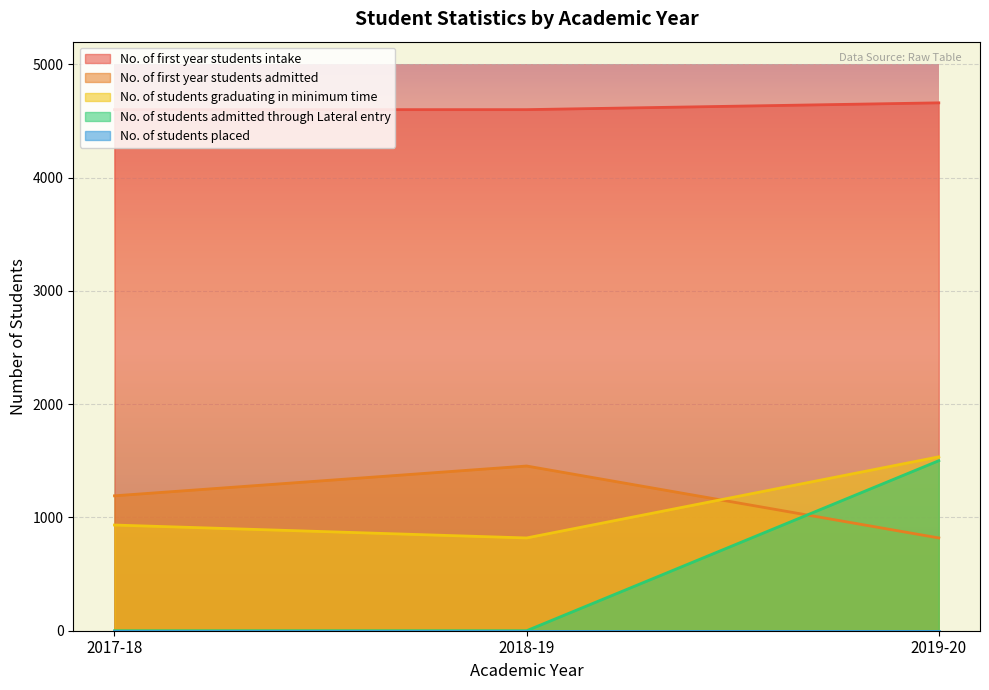

Between 2017-18 and 2019-20, which series saw the biggest shift?

No. of students admitted through Lateral entry